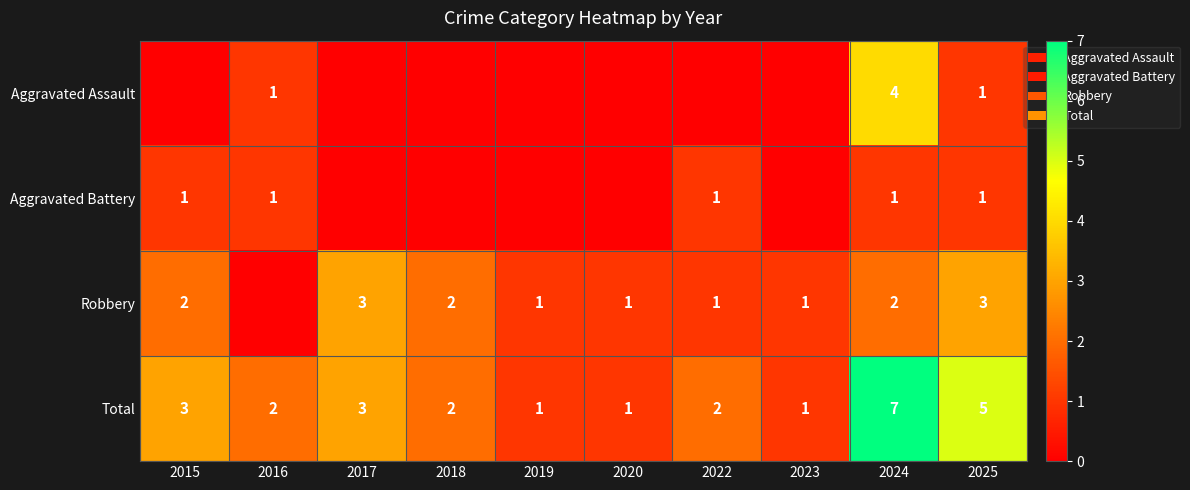

At which category is the sum across all series the highest?

2024